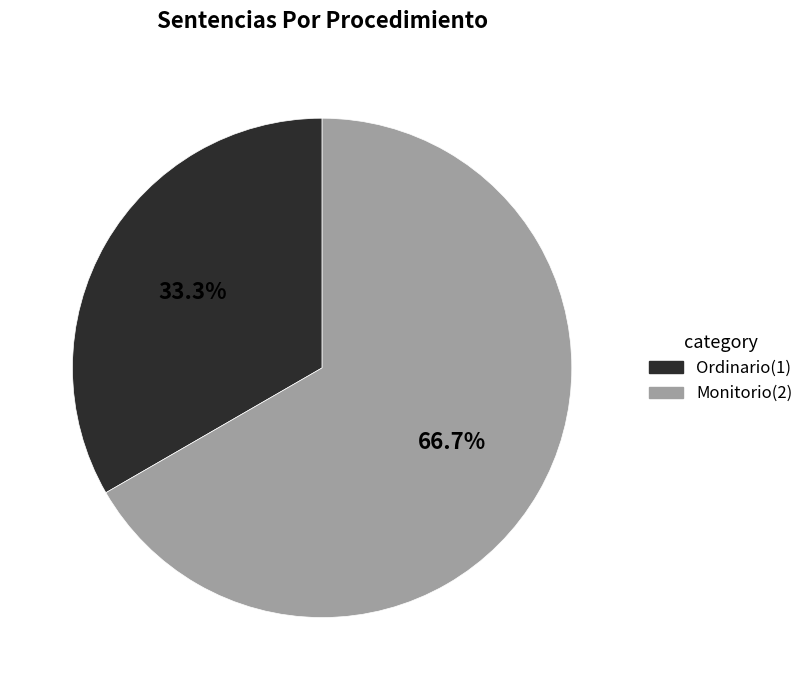

Is it true that Monitorio is 73% of the pie?

False